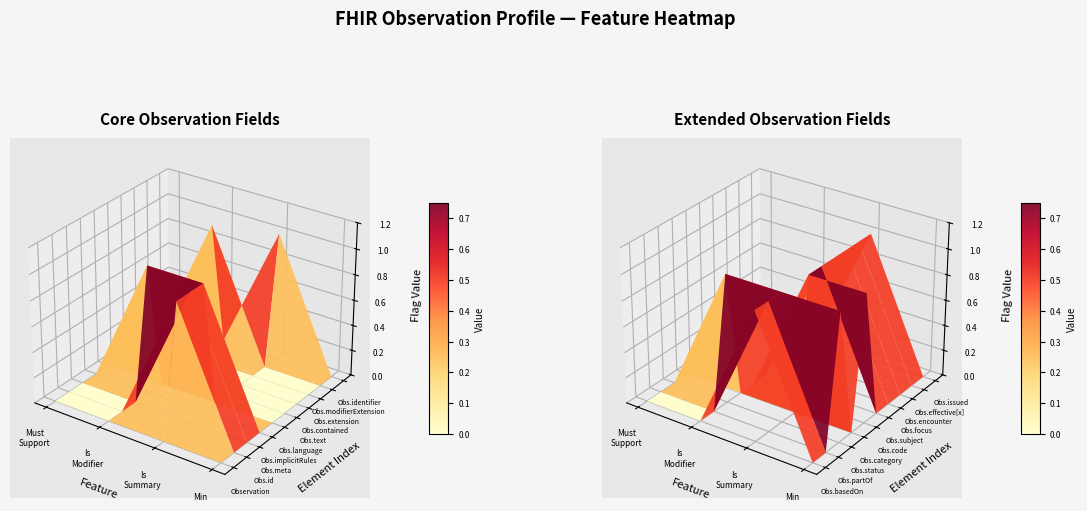

What is the sum of the Observation.partOf values at 2 and 3?

1